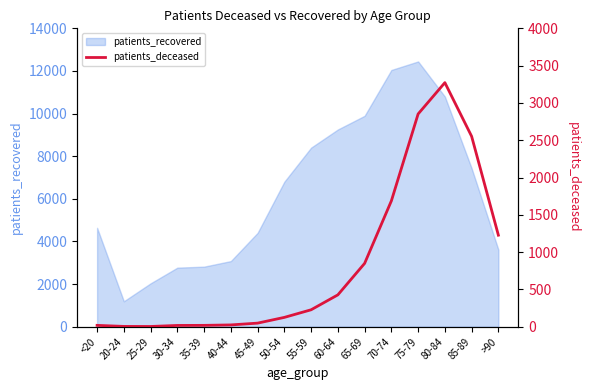

Which label corresponds to the smallest value in the chart?

25-29